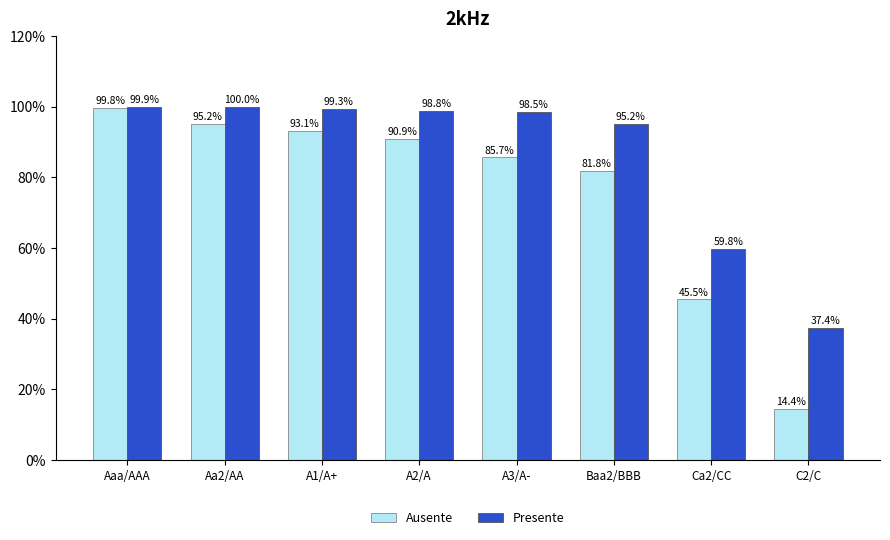

Which series has the largest total across all categories?

Presente